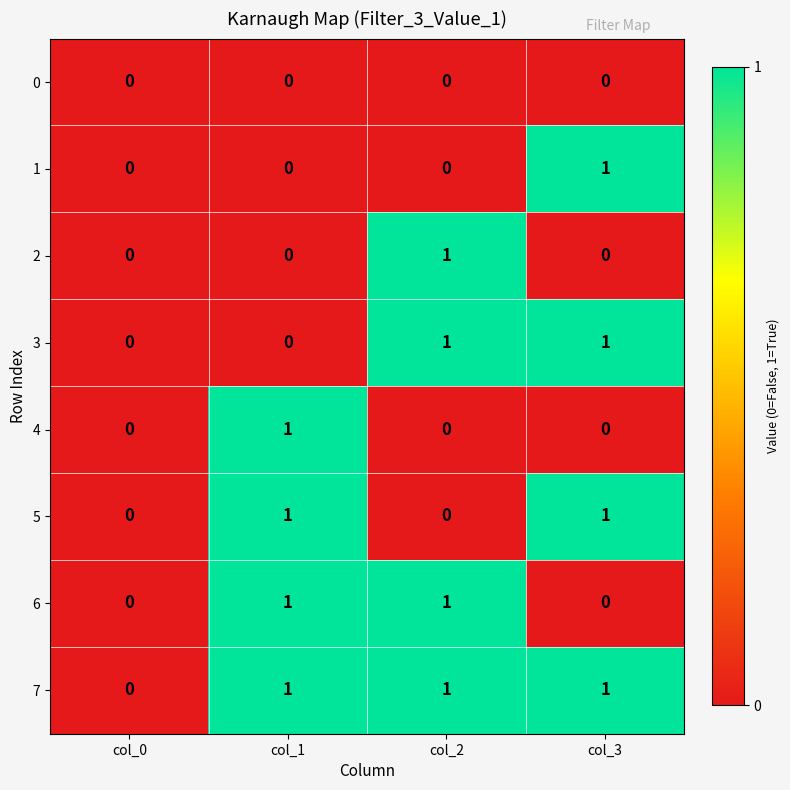

At which label does 1 reach its peak?

col_3